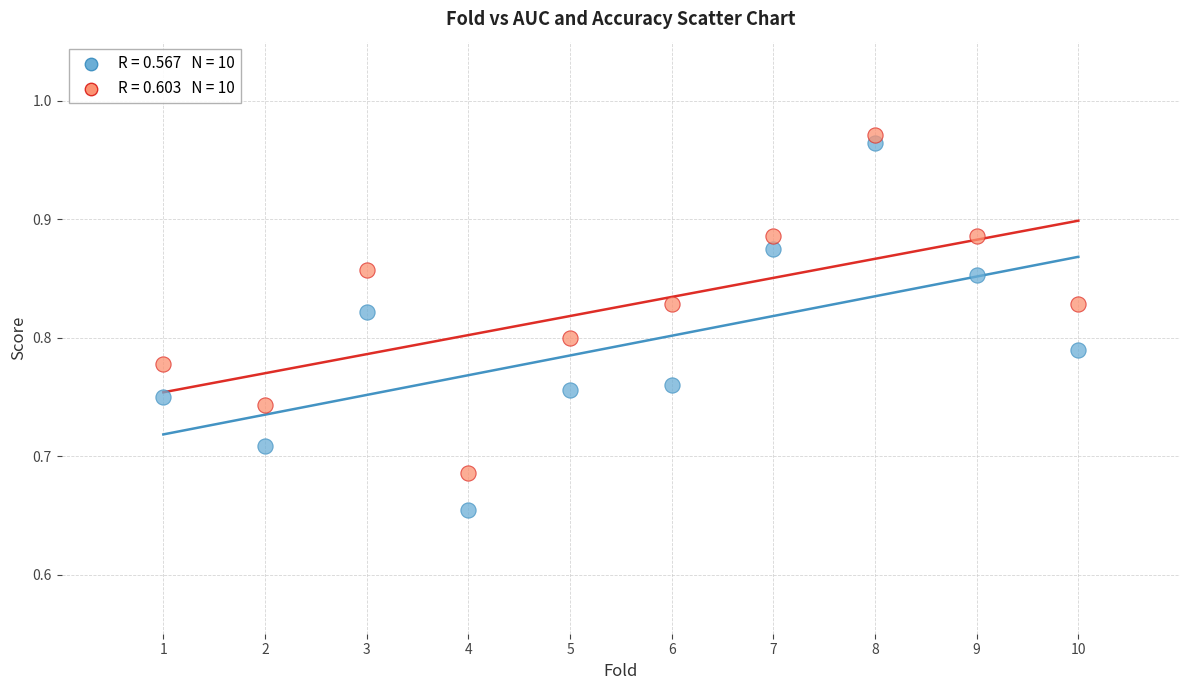

Across all data points, what is the range of Y values (max minus min)?

0.3